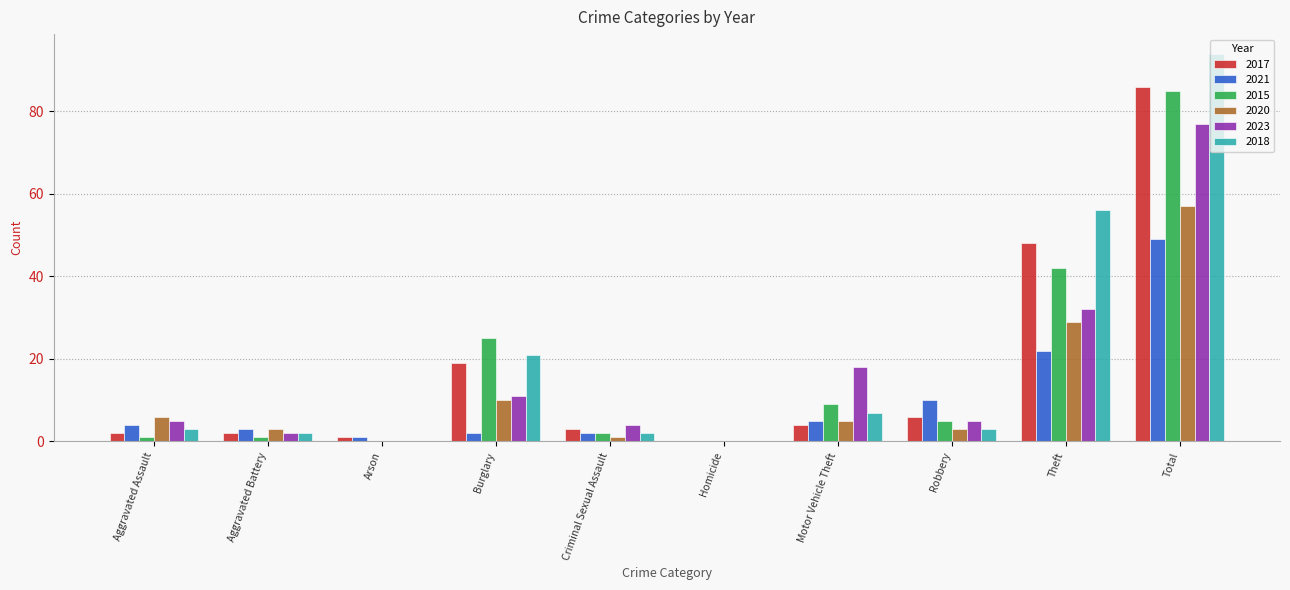

At which category is the sum across all series the highest?

Total